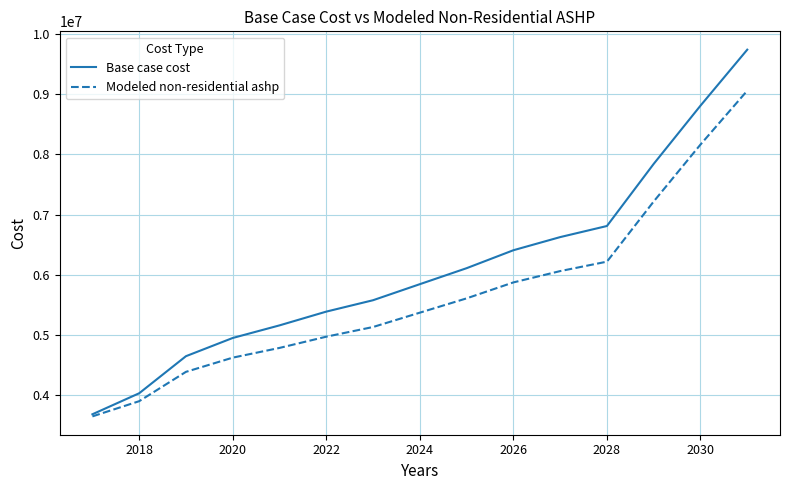

Which series has the largest total across all categories?

Base case cost